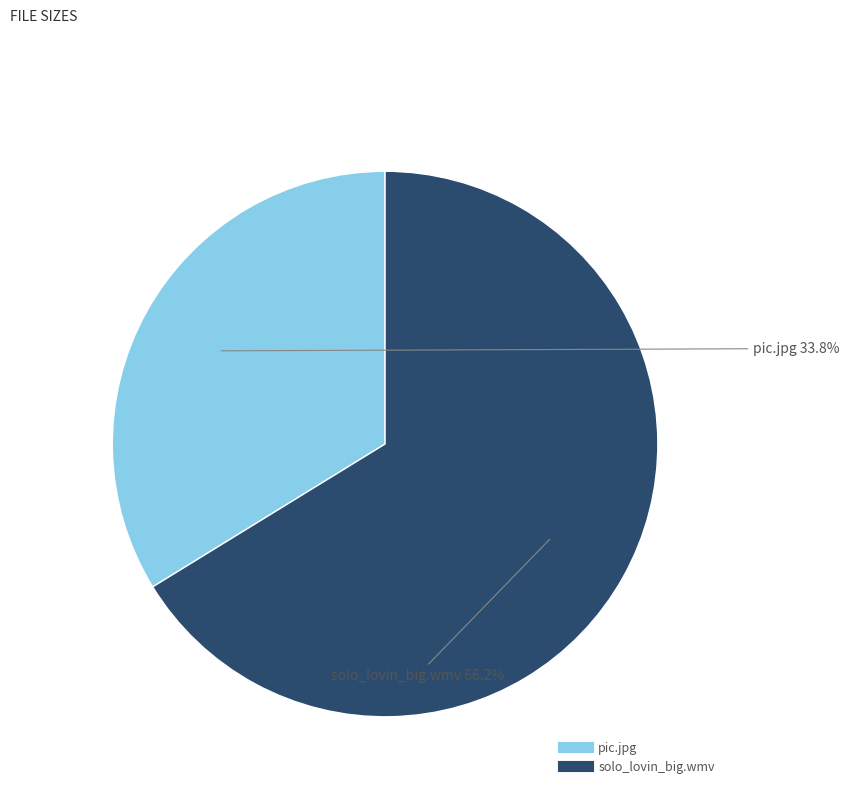

Count the number of slices in the pie.

2